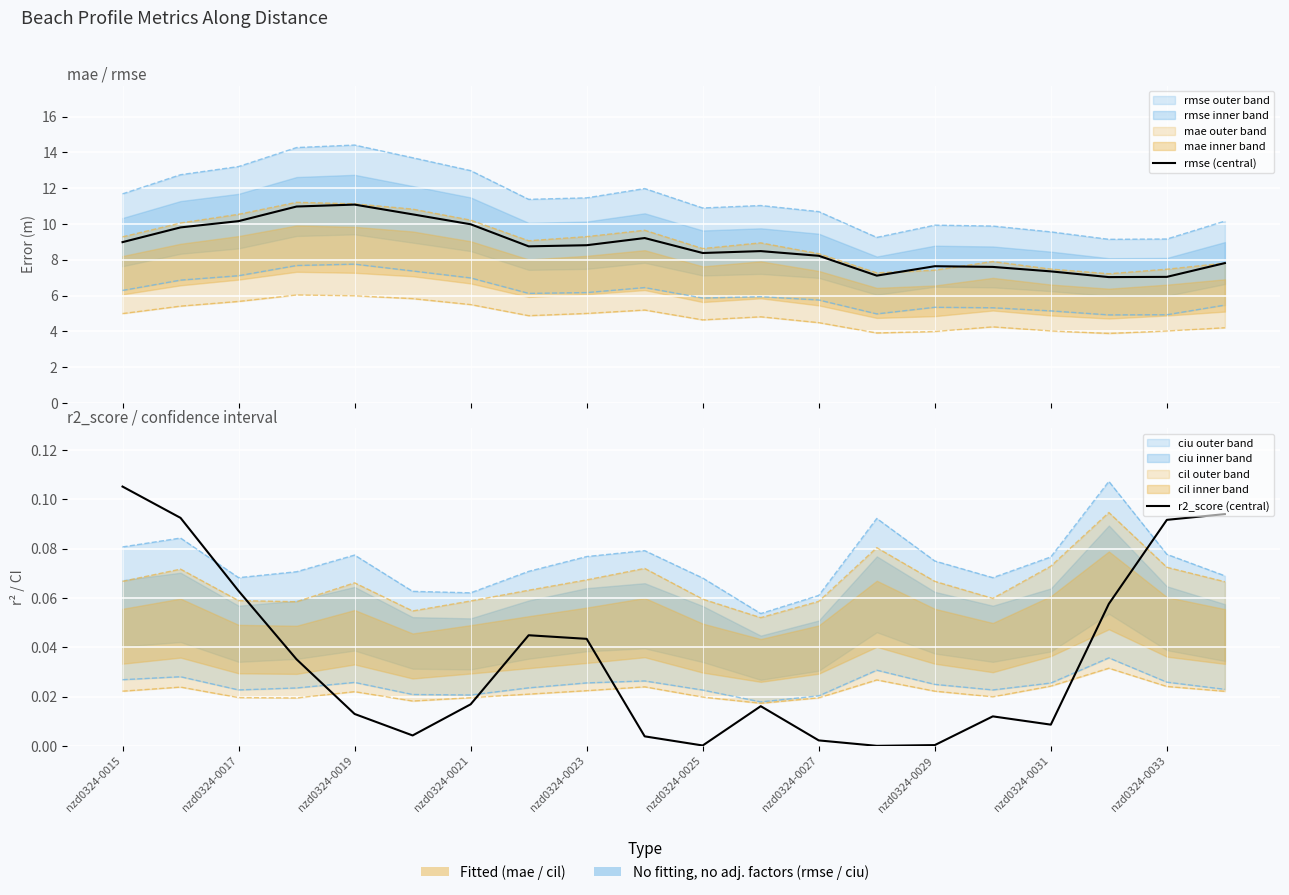

Count the number of categories in the chart.

20